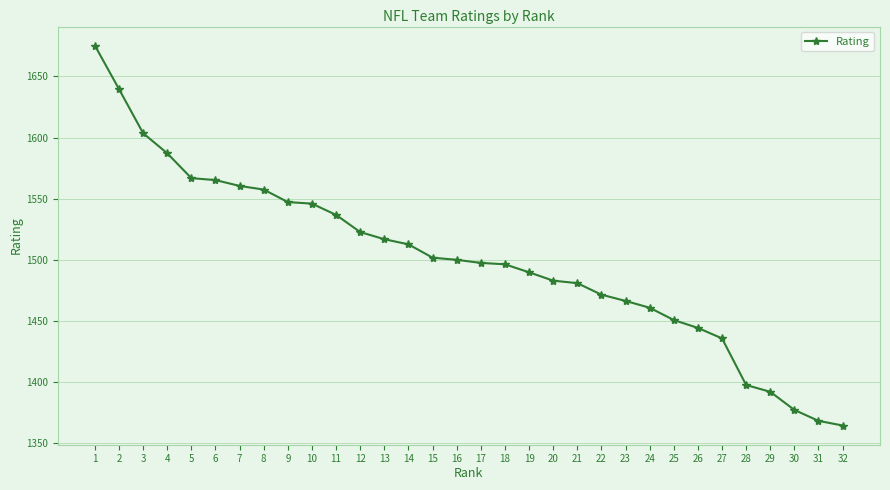

Which label corresponds to the largest value in the chart?

1